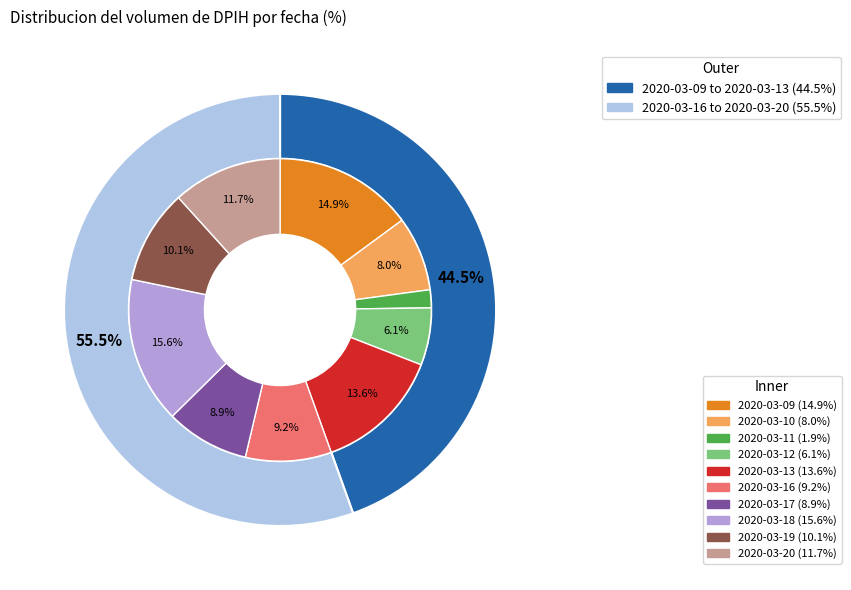

Which slice is the smallest?

2020-03-11